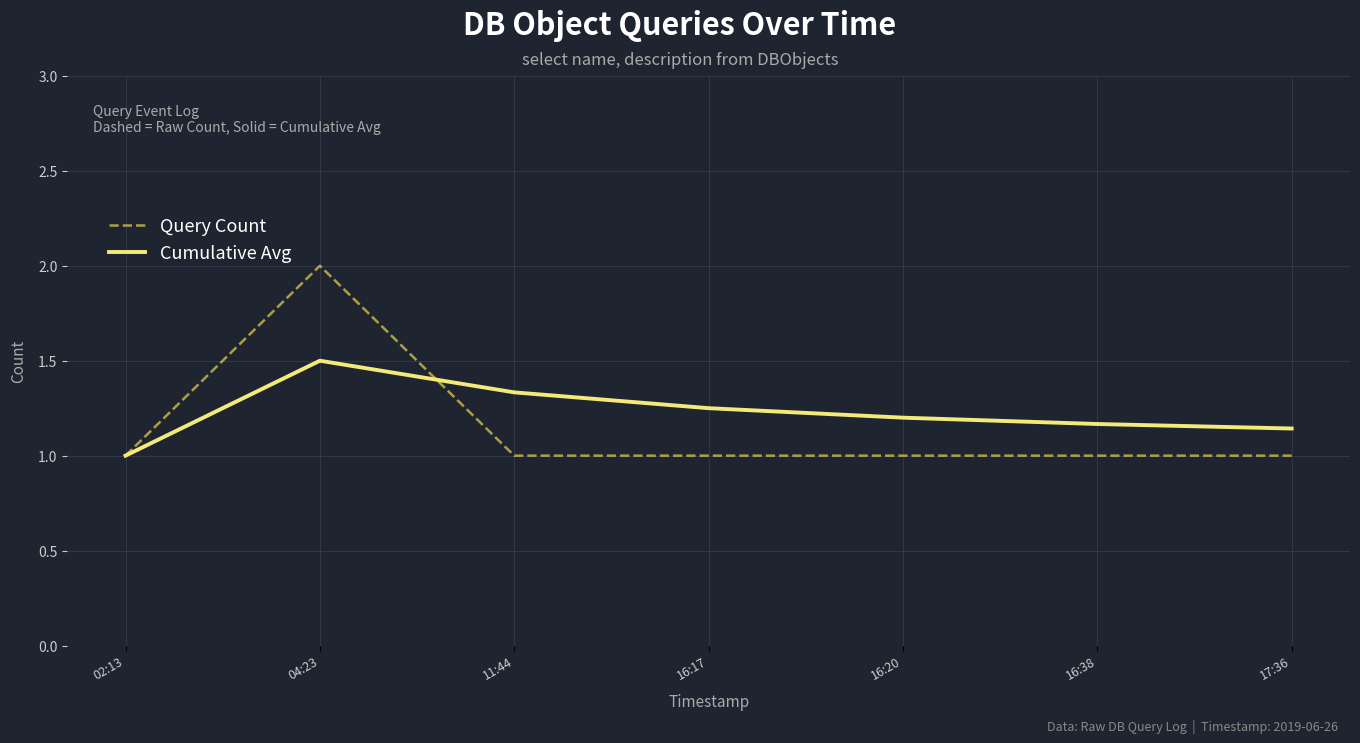

Is it true that Query Count equals 1.5 at 17:36?

False